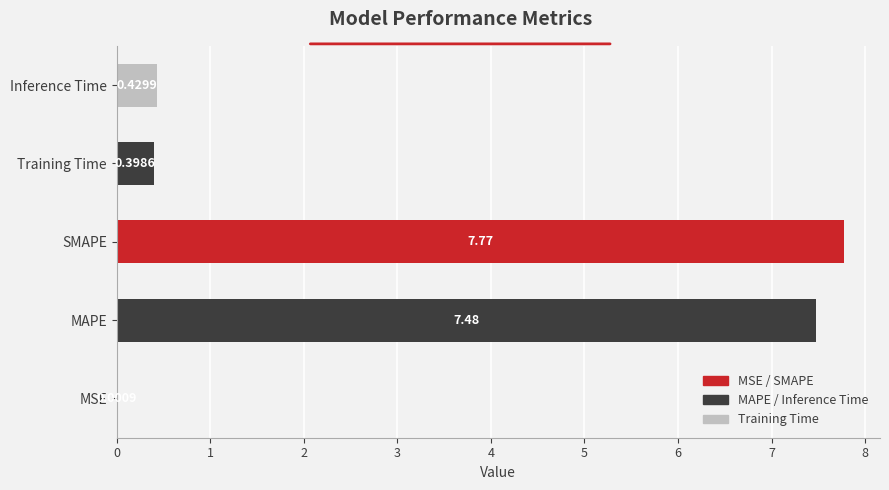

What is the change in value from SMAPE to Inference Time?

-7.3